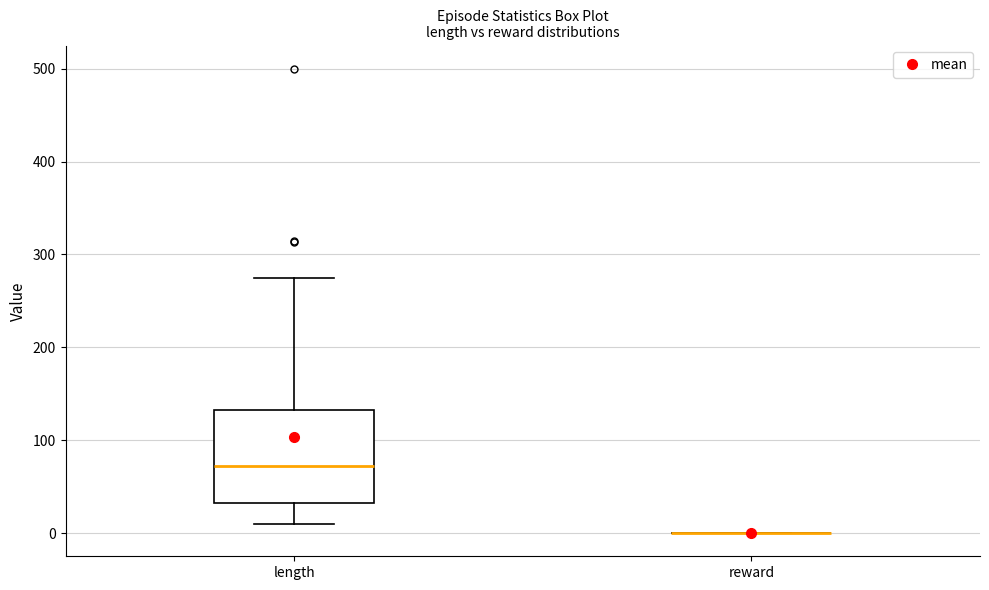

Reading left to right, transcribe this box plot: for each box, give where its median line is, the range the box spans, and where its two whiskers end, as read against the y-axis. The values are not printed on the chart, so give them approximately, as read against the axis.

length: median 70, box 30 to 130, whiskers 10 to 280
reward: box collapsed to a line at 0, whiskers 0 to 0